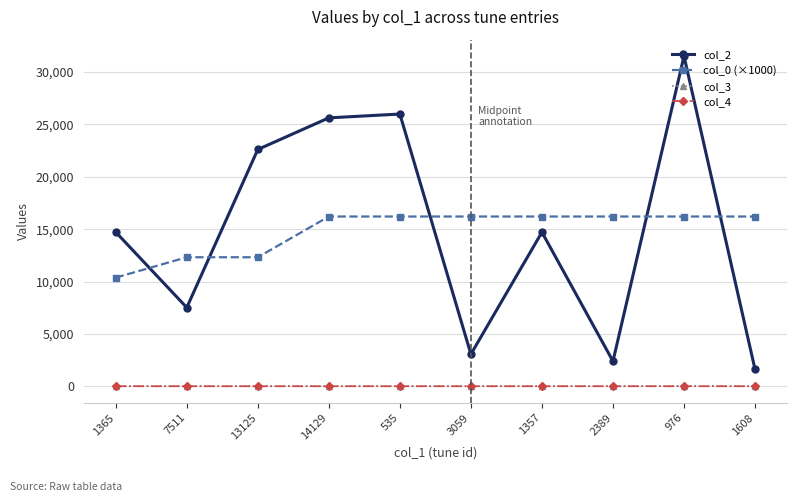

What is the sum of all col_0 (×1000) values?

148445.9